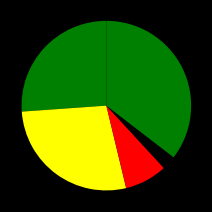

How many segments does this pie chart have?

5